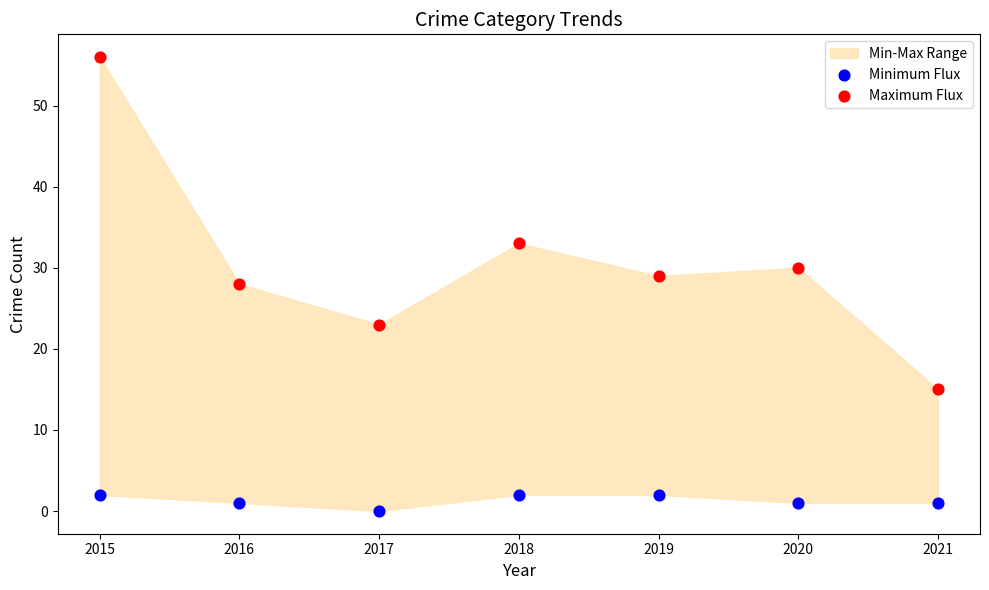

Which series reaches the minimum Y coordinate?

Minimum Flux